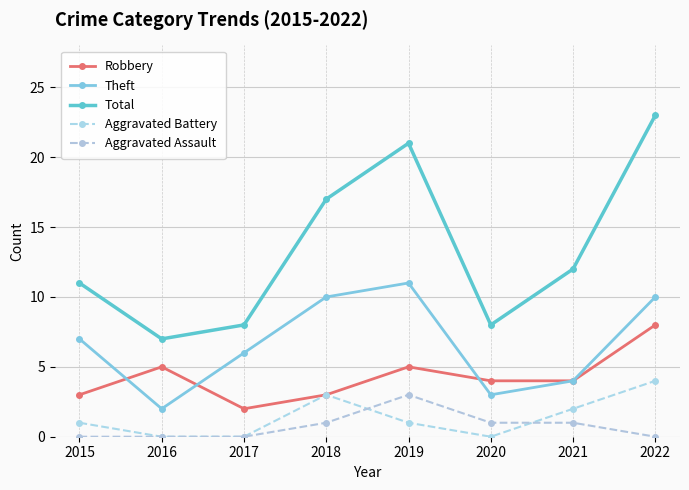

How many lines are shown in the chart?

5